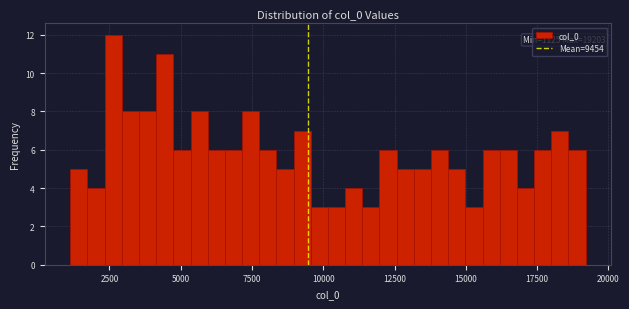

Read against the x-axis, roughly where is the centre of the tallest bar?

2500